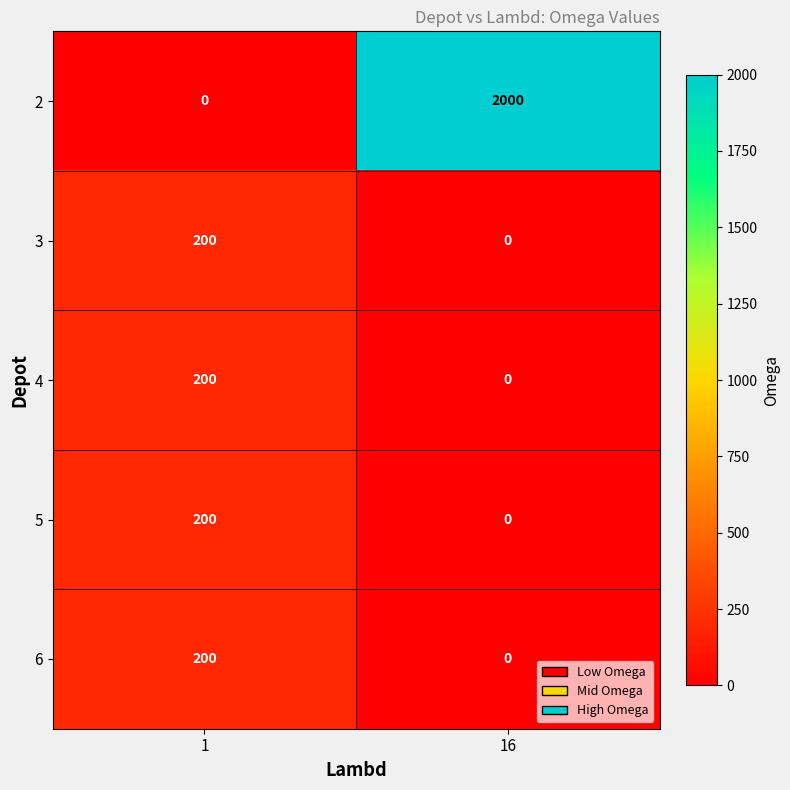

What is the difference between the highest and lowest values at 16?

2000